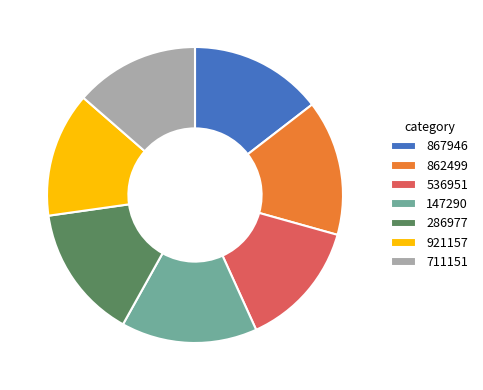

The 921157 slice represents 3% of the pie. True or false?

False